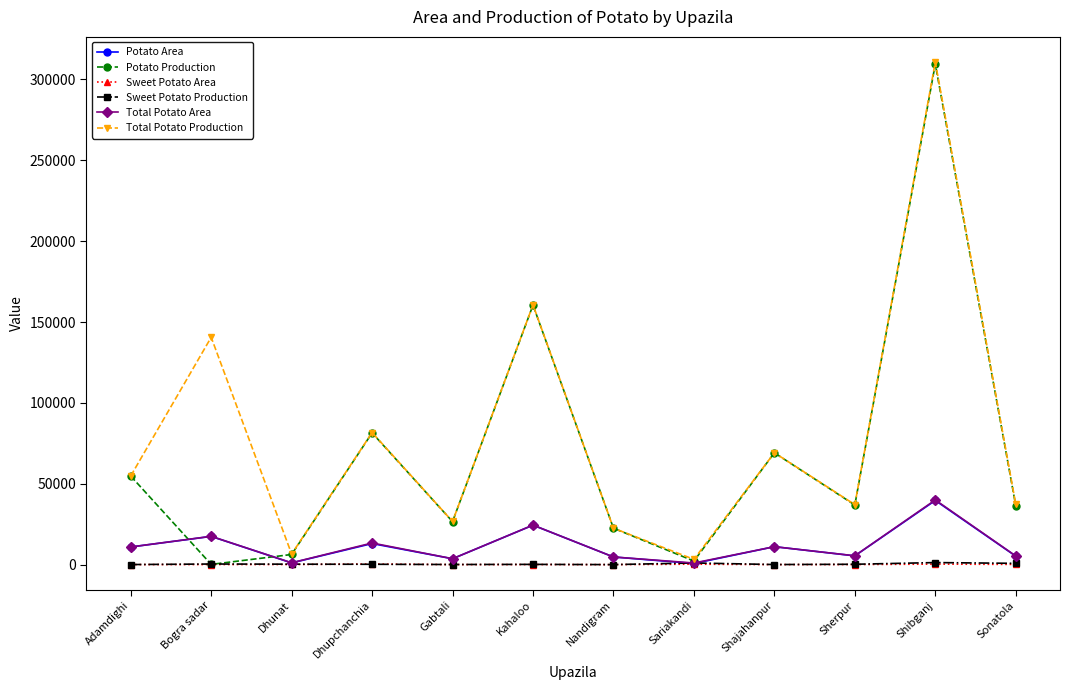

What is the greatest value displayed?

310791.6